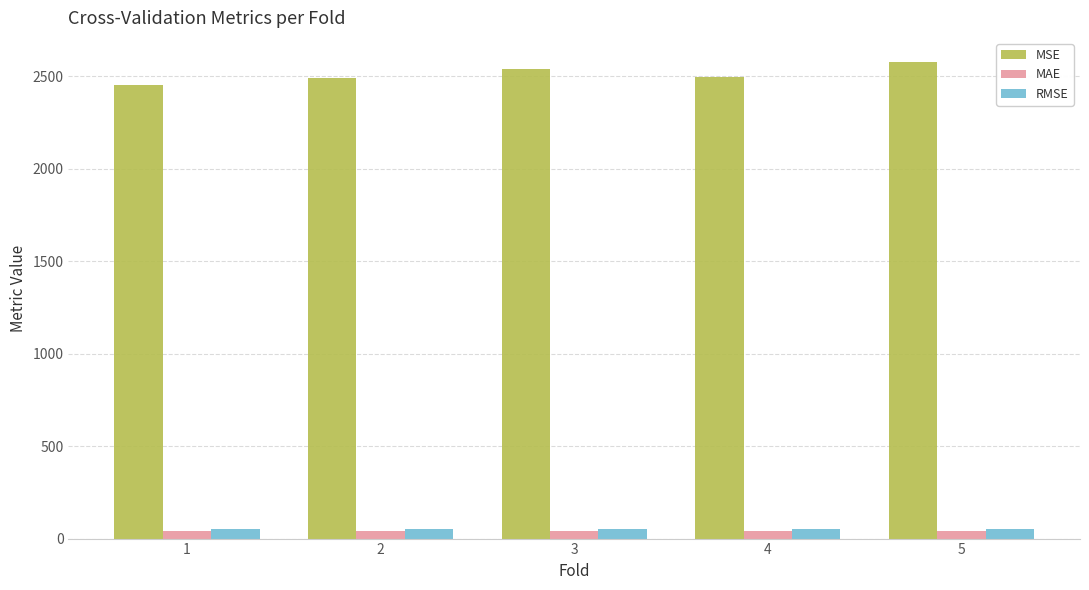

How many data points does each series have?

5